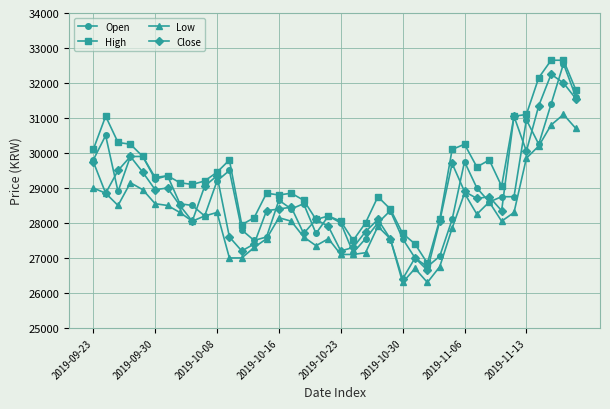

What is the minimum value shown in the chart?

26300